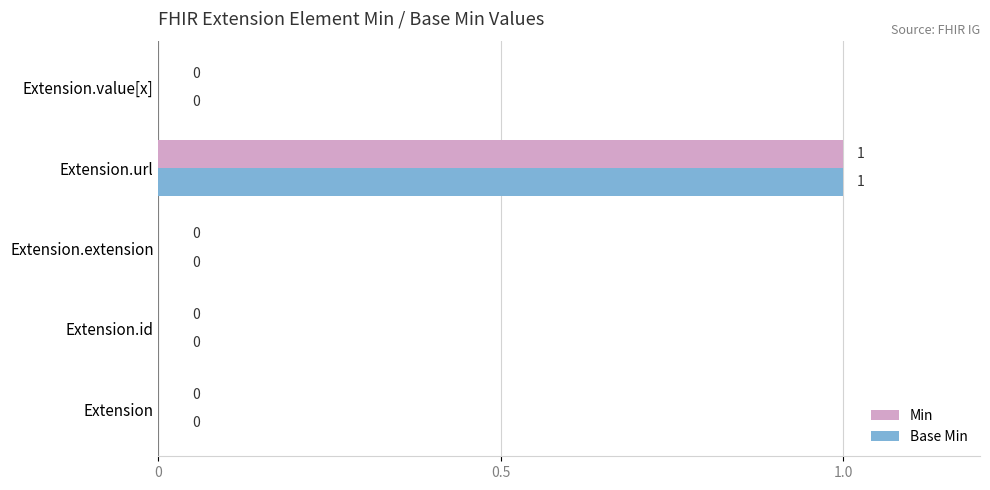

At which category is the sum across all series the highest?

Extension.url